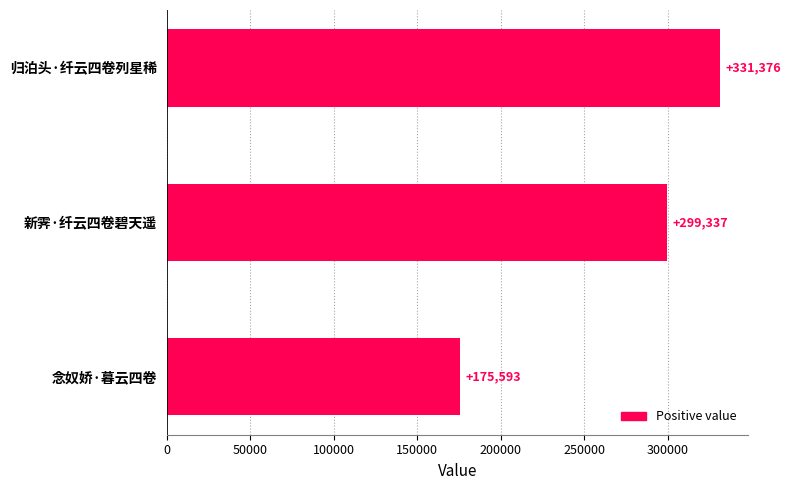

Are the bars horizontal?

Yes